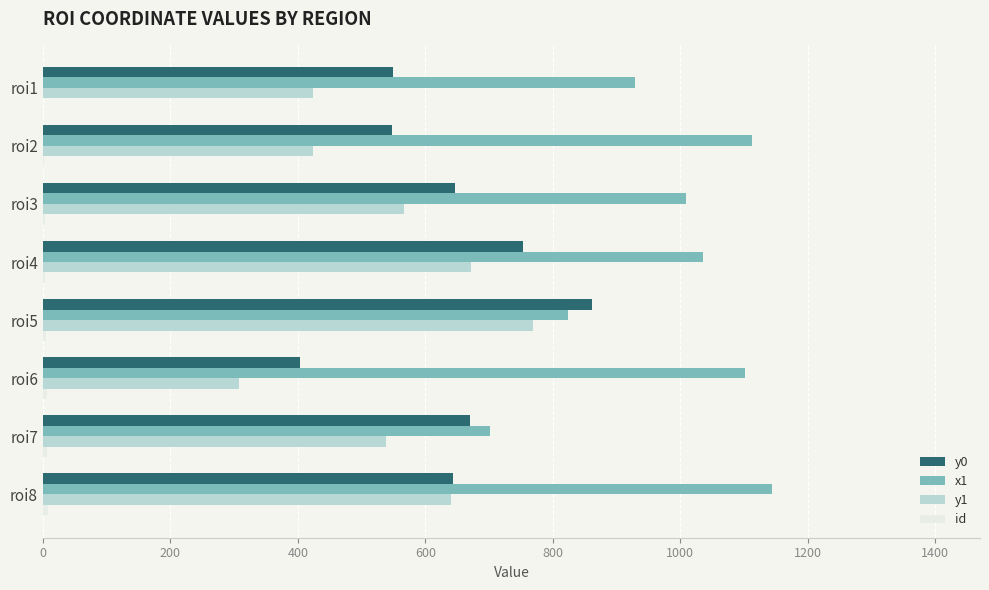

Is the value of y0 at roi8 greater than the value of x1 at roi8?

No